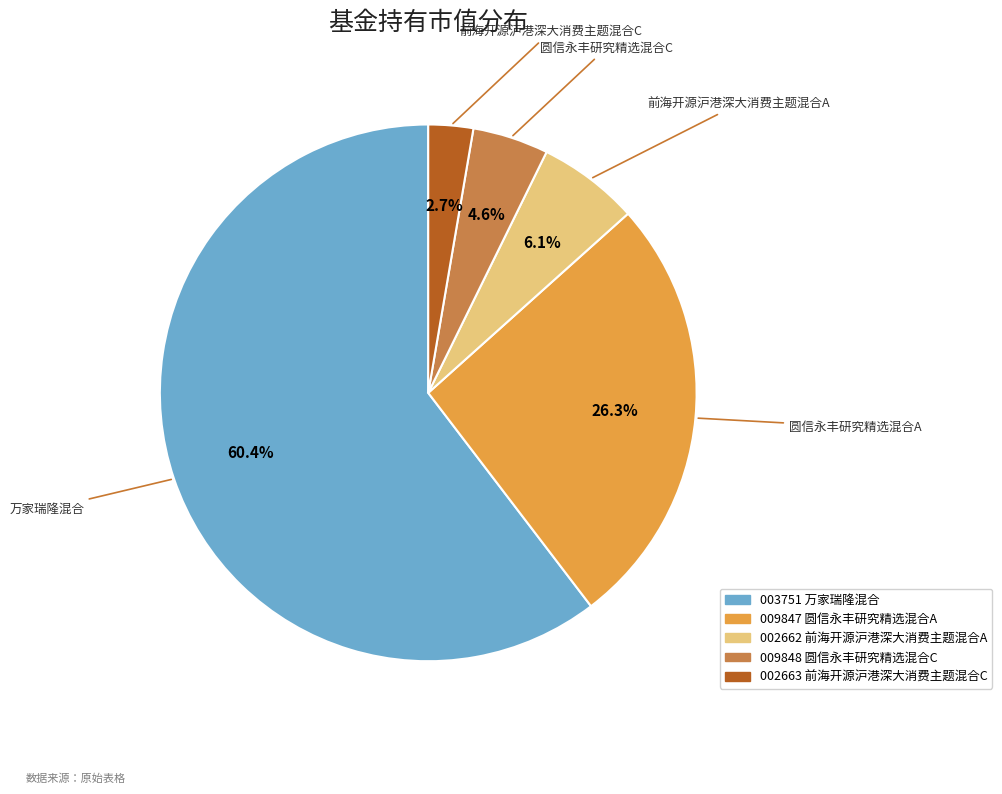

The 圆信永丰研究精选混合A slice represents 26% of the pie. True or false?

True